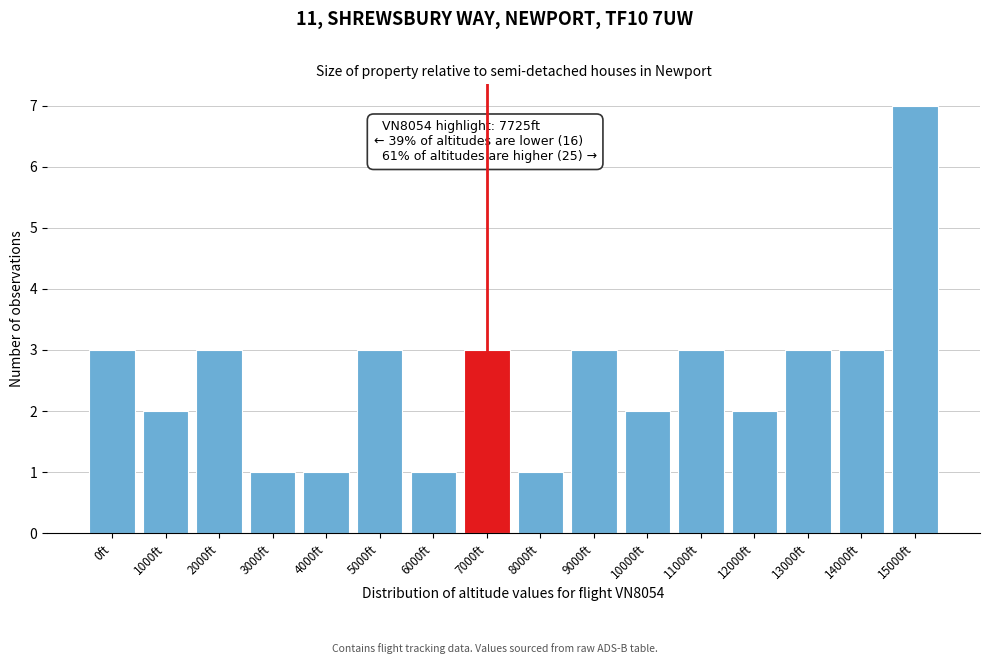

Reading right to left, extract all data points from this chart.

7	3	3	2	3	2	3	1	3	1	3	1	1	3	2	3